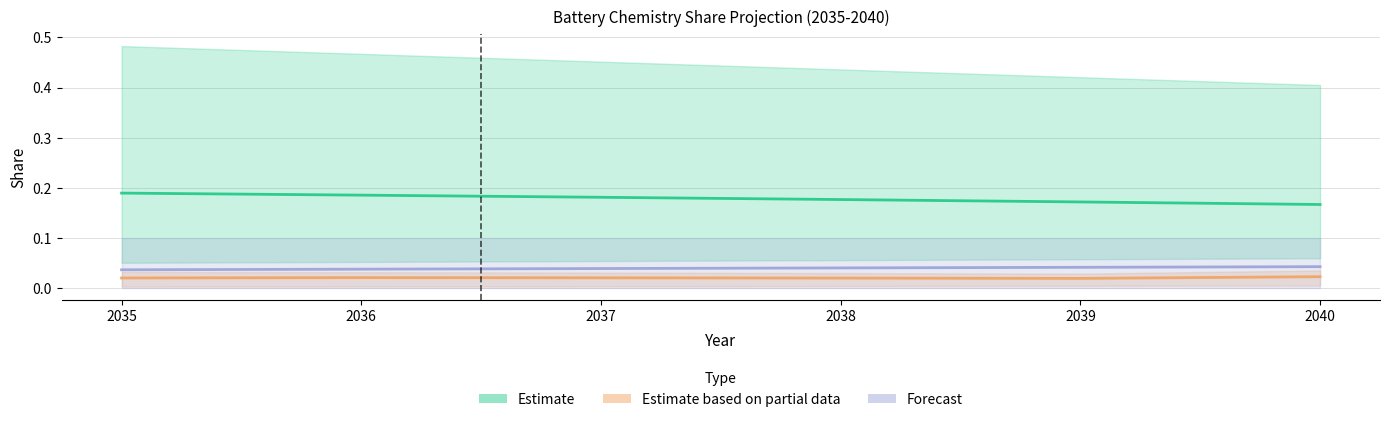

What are all the series names shown in the legend?

Estimate, Estimate based on partial data, Forecast